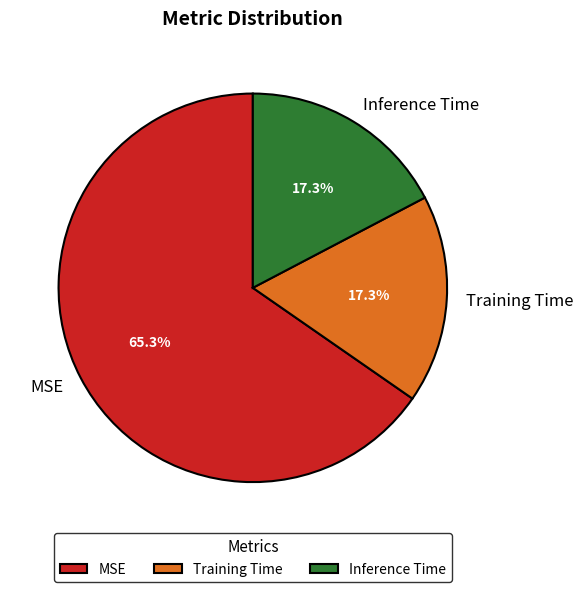

To the nearest percent, what is the combined percentage of MSE and Inference Time?

83%